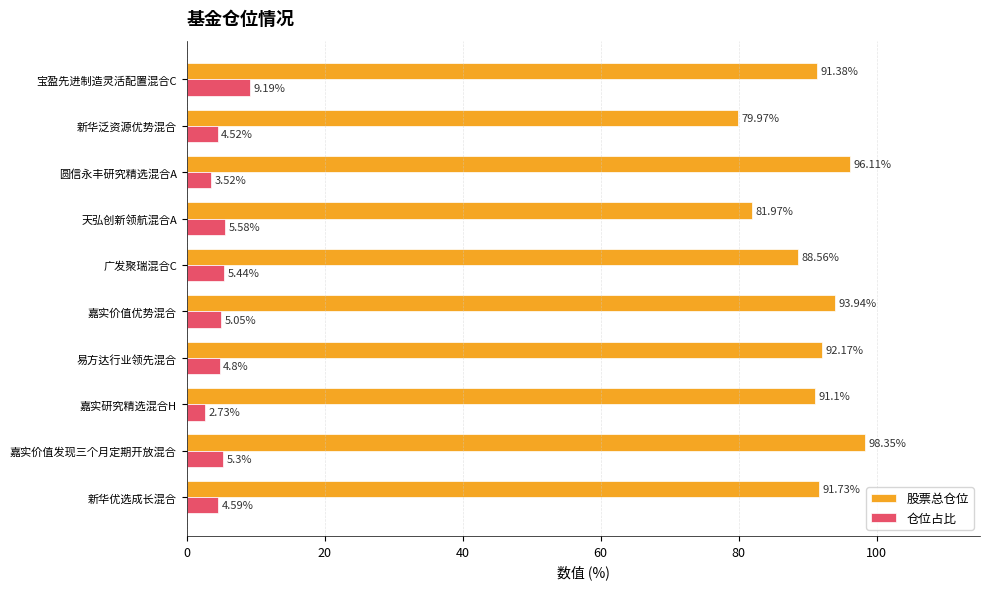

What is the lowest value of the 股票总仓位 series?

80.0